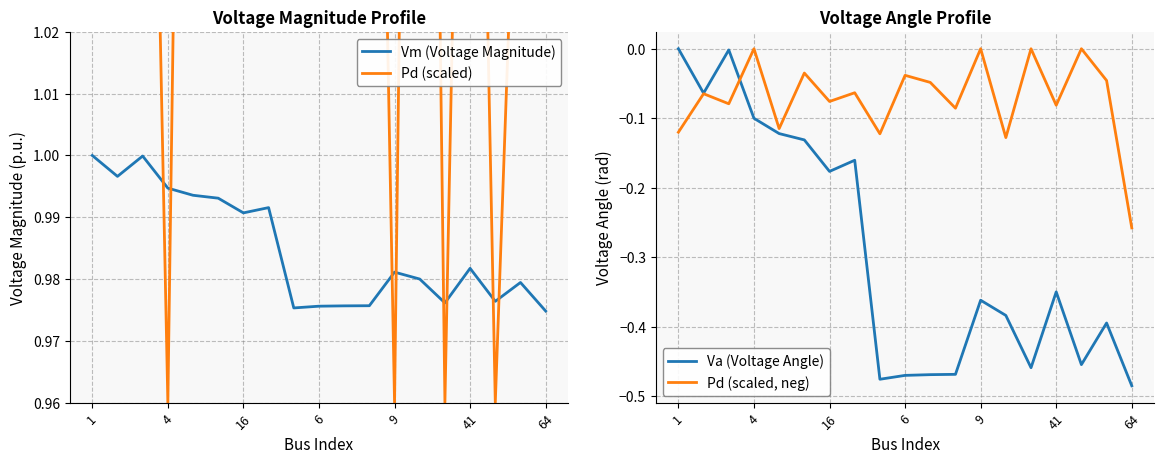

What is the value of the Pd (scaled) point at the 15th from the left?

1.0